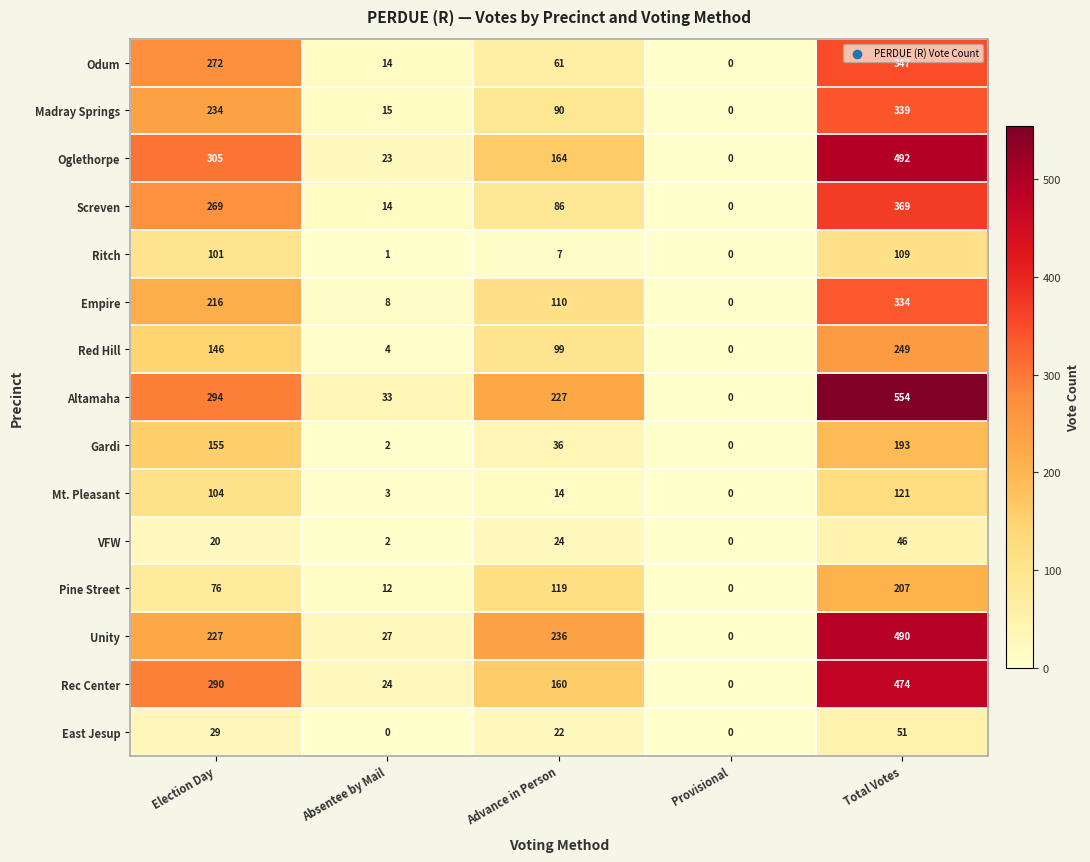

What is the difference between the maximum and minimum values in the East Jesup series?

51